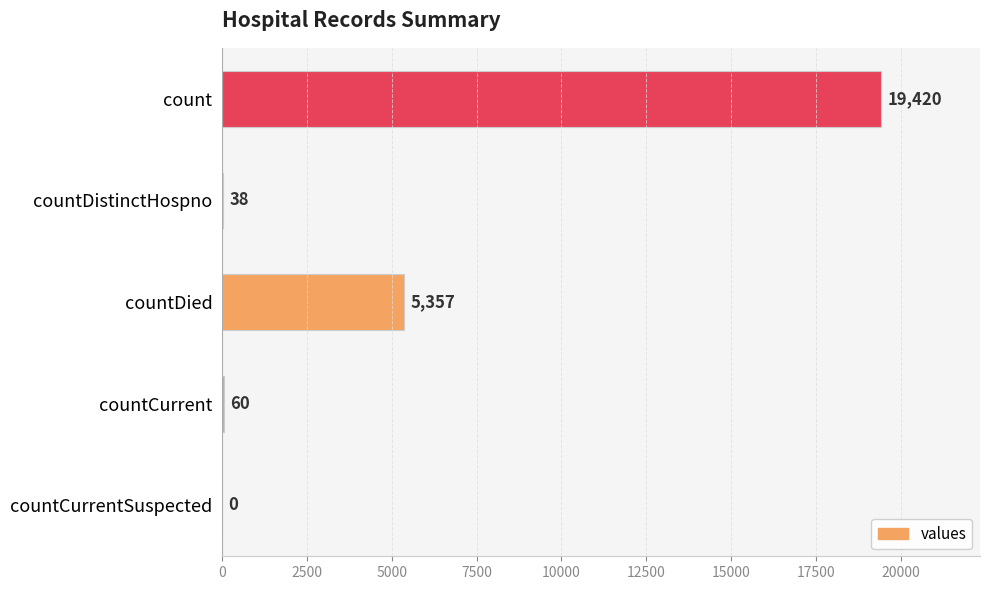

At which label is the value closest to 9710?

countDied